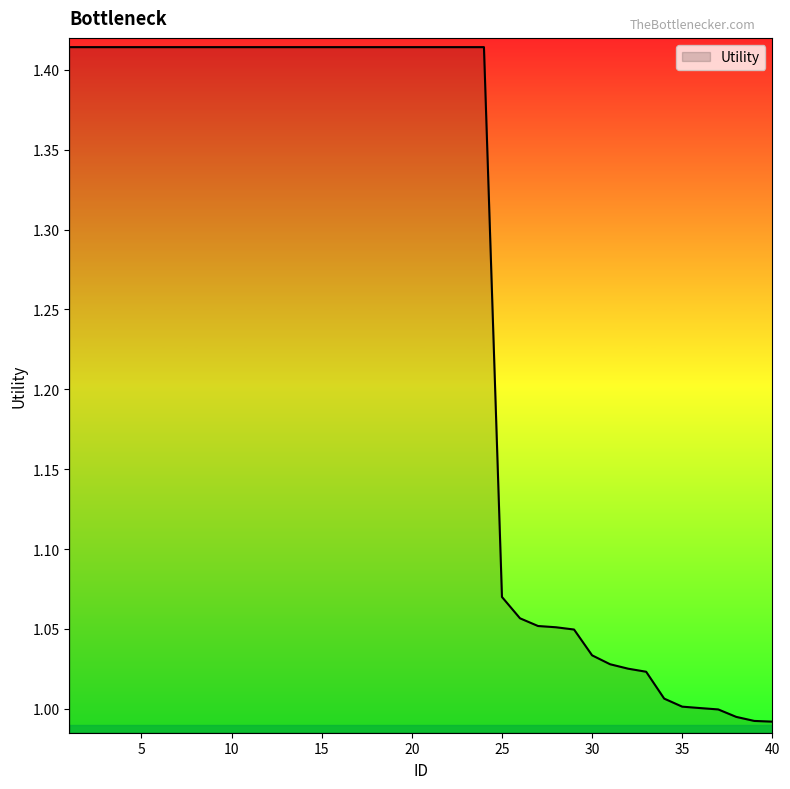

What is the difference between the maximum and minimum values?

0.4